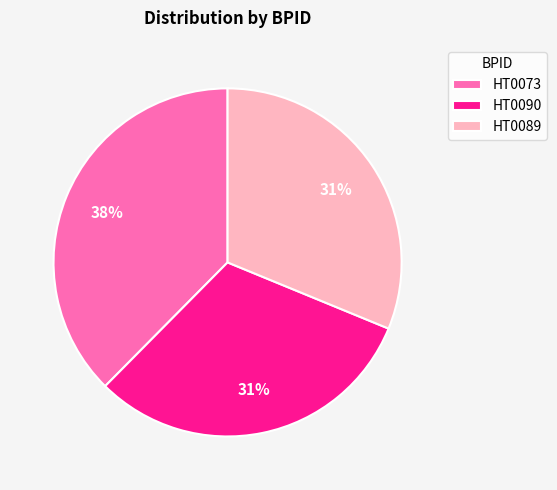

Is it true that HT0090 is 31% of the pie?

True